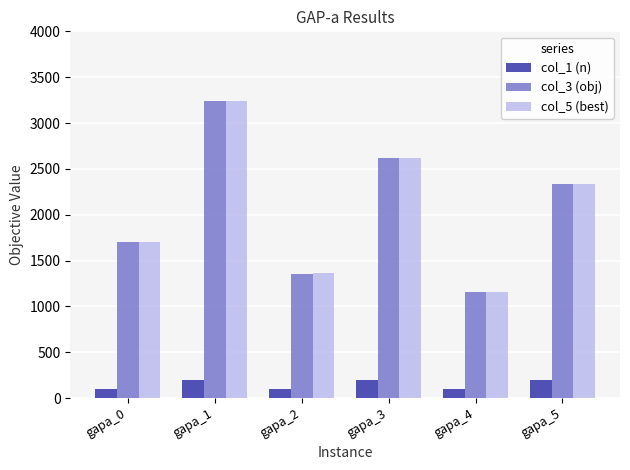

How many groups of bars are there?

6